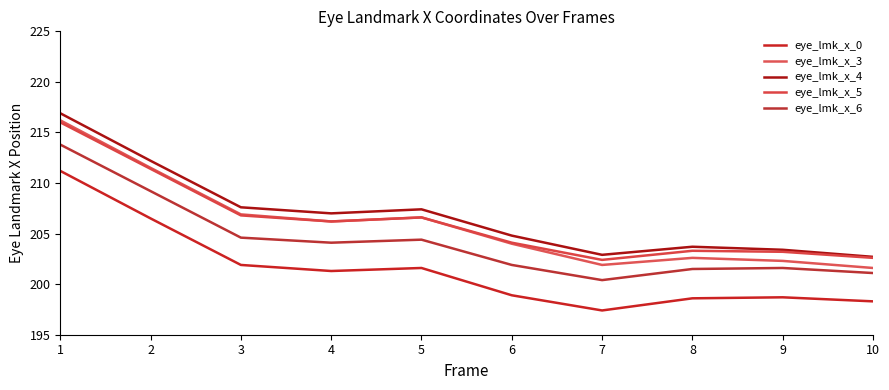

How many lines are shown in the chart?

5